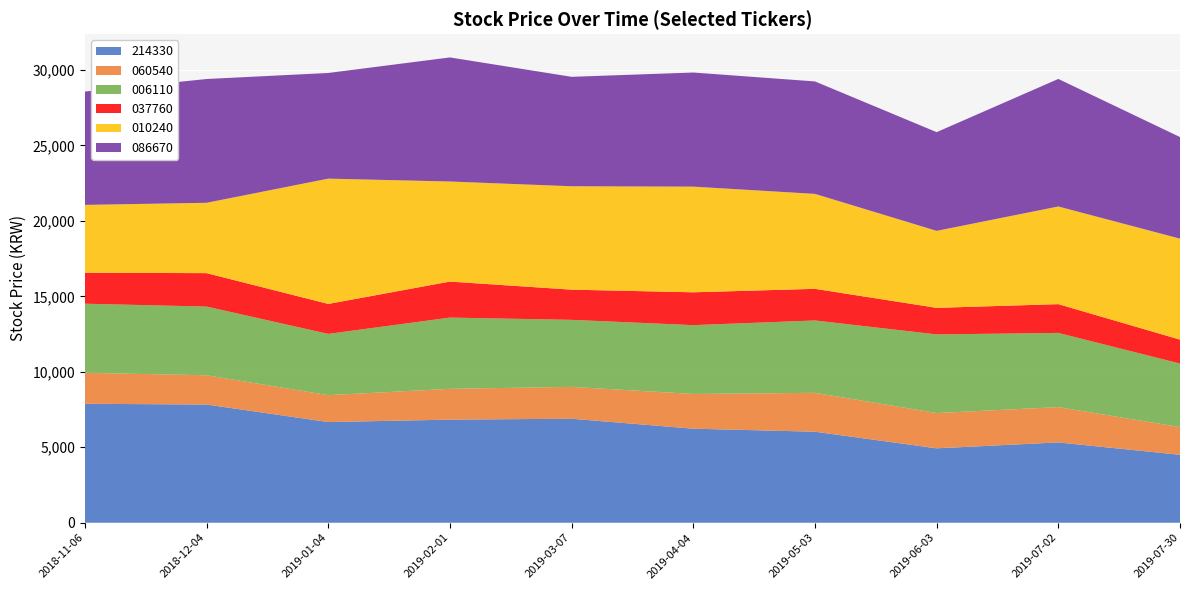

Reading left to right, extract all data points from this chart.

214330: 7880	7830	6670	6830	6890	6230	6030	4930	5320	4500
060540: 2050	1940	1780	2040	2110	2300	2575	2335	2340	1835
006110: 4580	4550	4060	4720	4440	4560	4795	5210	4915	4210
037760: 2050	2215	1985	2385	2000	2175	2095	1760	1905	1585
010240: 4495	4660	8300	6630	6850	7000	6290	5100	6470	6690
086670: 7510	8200	7000	8220	7250	7560	7450	6540	8450	6730